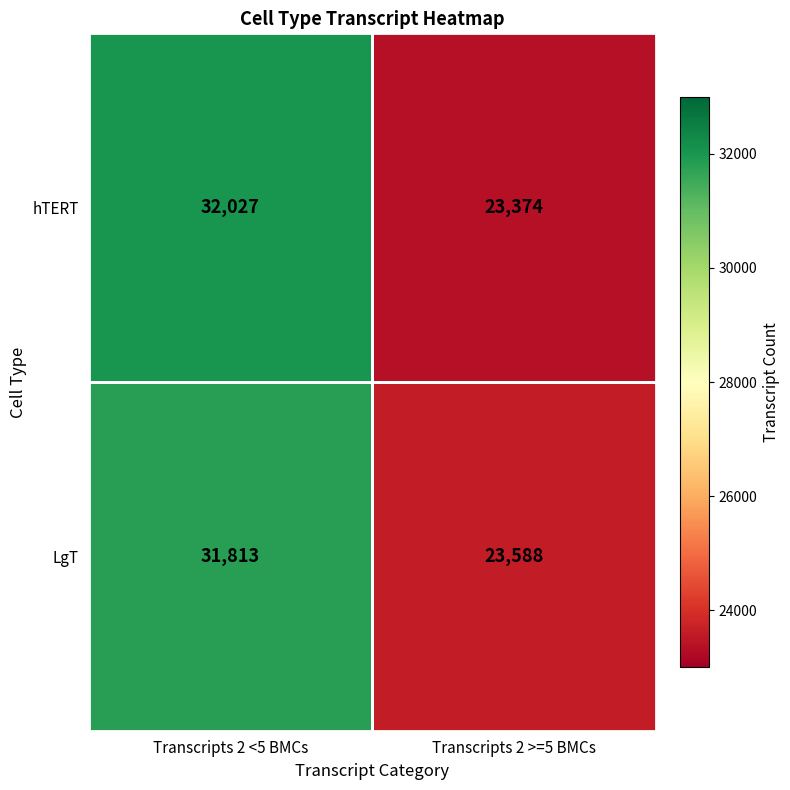

What is the total value across all series at Transcripts 2 >=5 BMCs?

46962